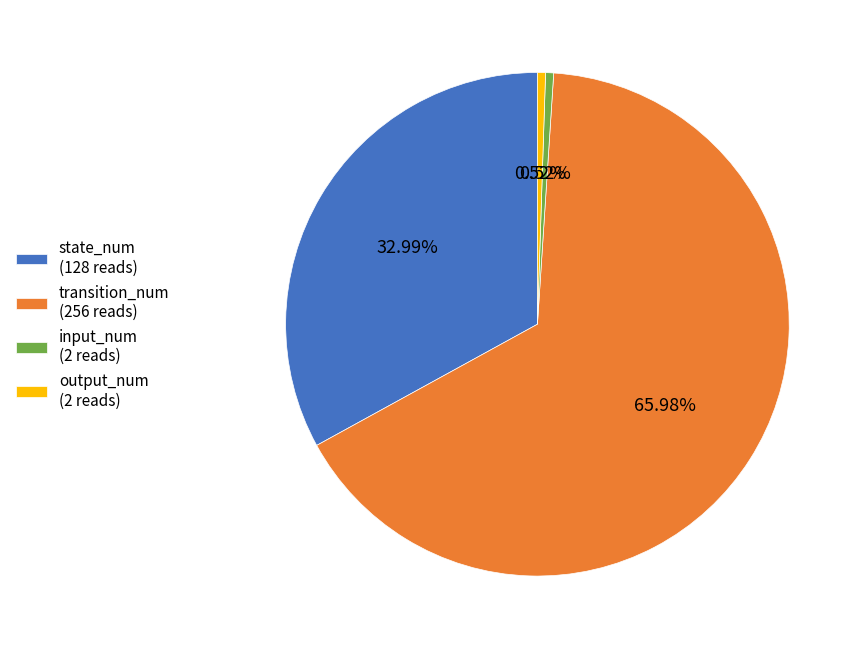

To the nearest percent, what percentage of the pie is output_num?

1%